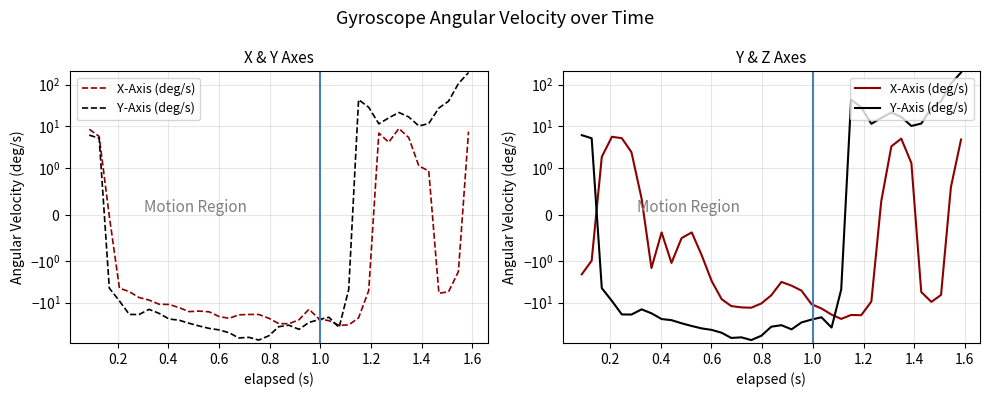

True or false: X-Axis (deg/s) and Y-Axis (deg/s) intersect in this chart.

True